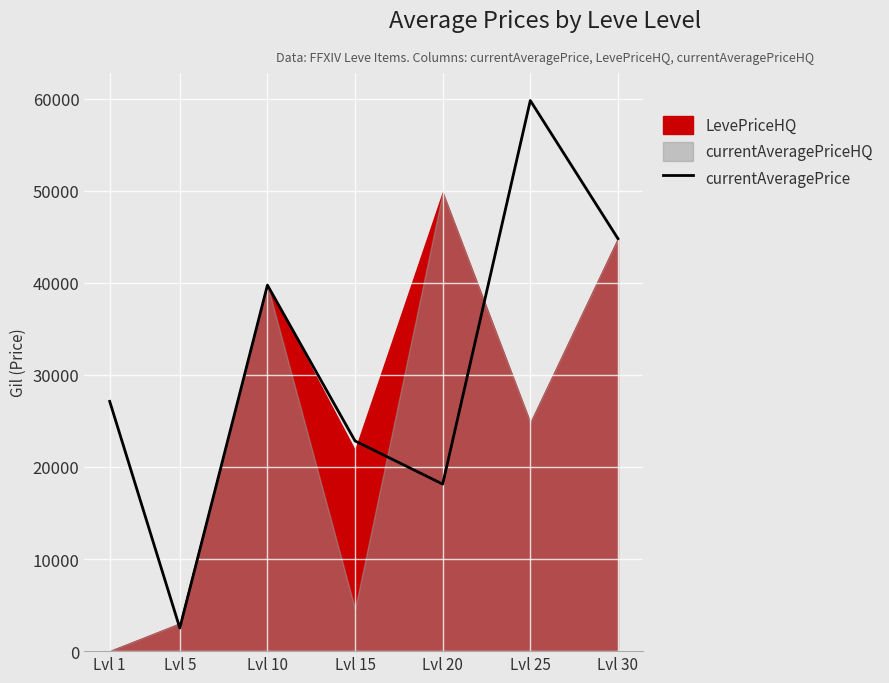

Rank the categories by currentAveragePrice value from lowest to highest.

Lvl 5, Lvl 20, Lvl 15, Lvl 1, Lvl 10, Lvl 30, Lvl 25